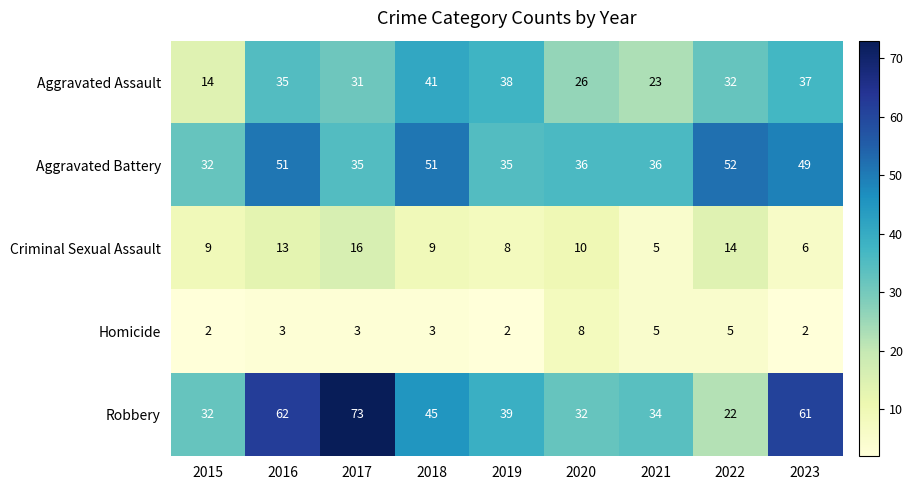

Count the number of categories in the chart.

9